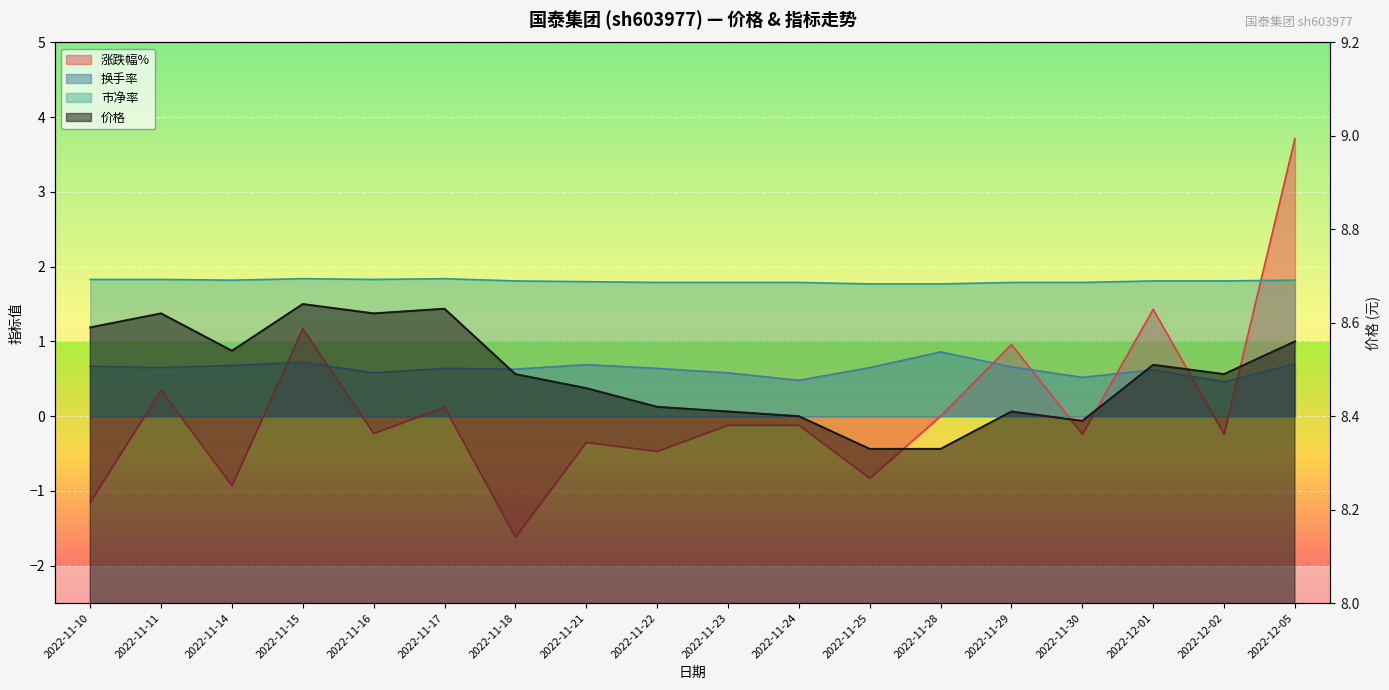

Which series has the largest total across all categories?

价格